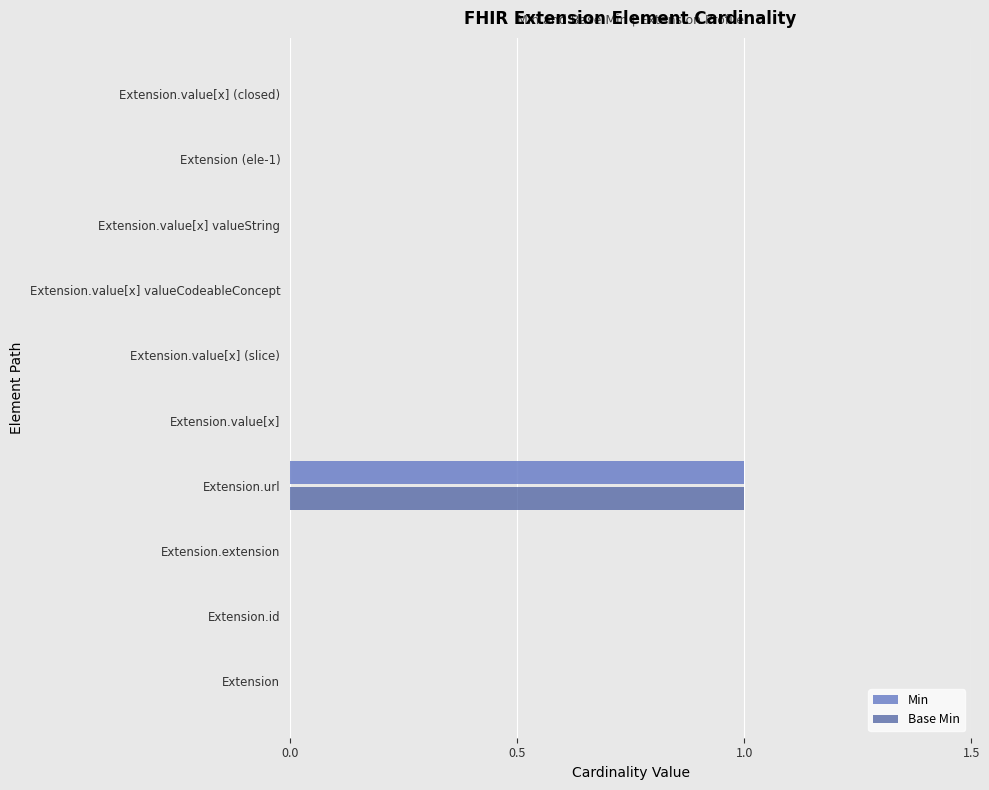

How many Base Min values are between 0 and 1?

10